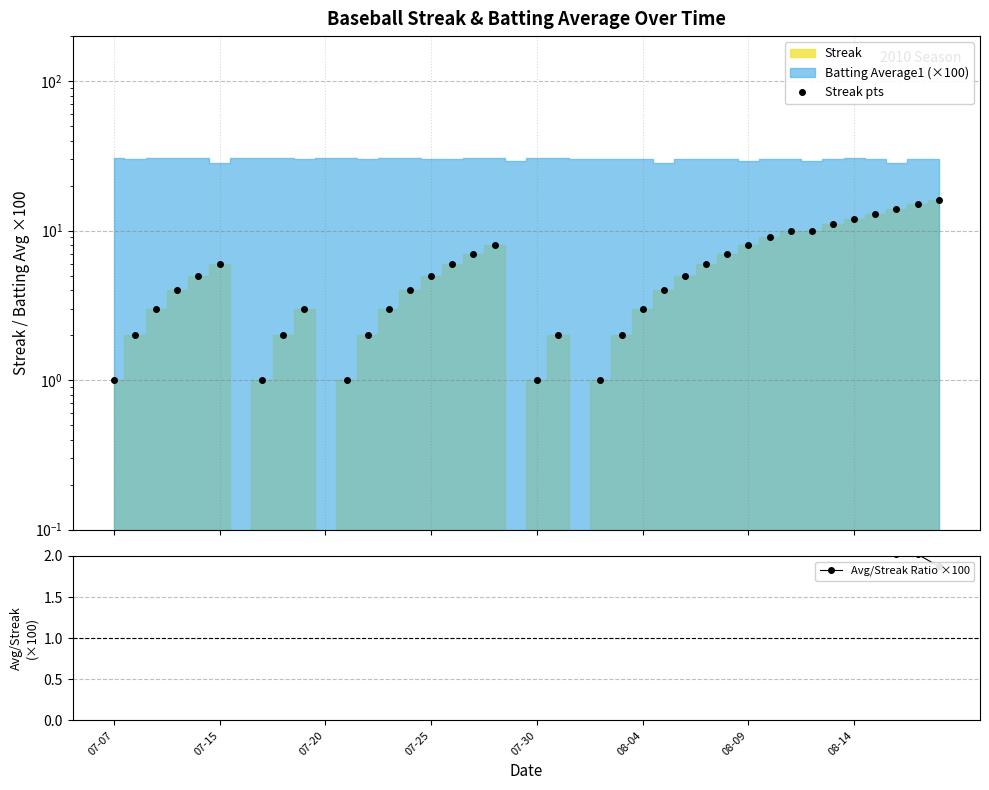

After their last crossing, which series has the higher values: Streak pts or Avg/Streak Ratio ×100?

Streak pts